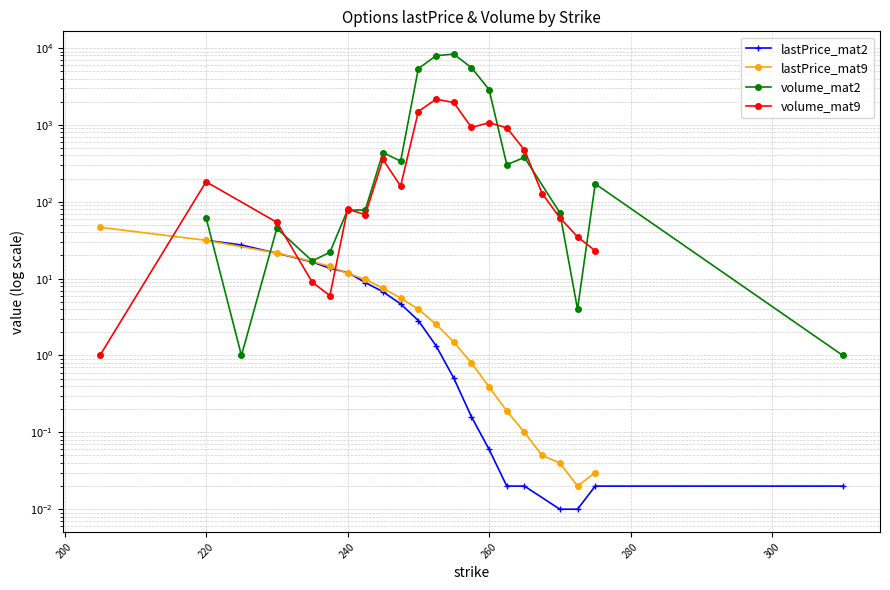

Is this an area chart (filled region under the line)?

No